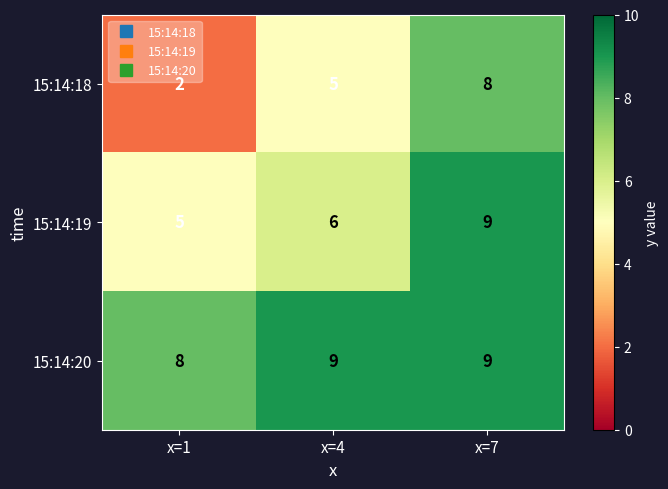

What is the spread (max minus min) of values at x=1?

6